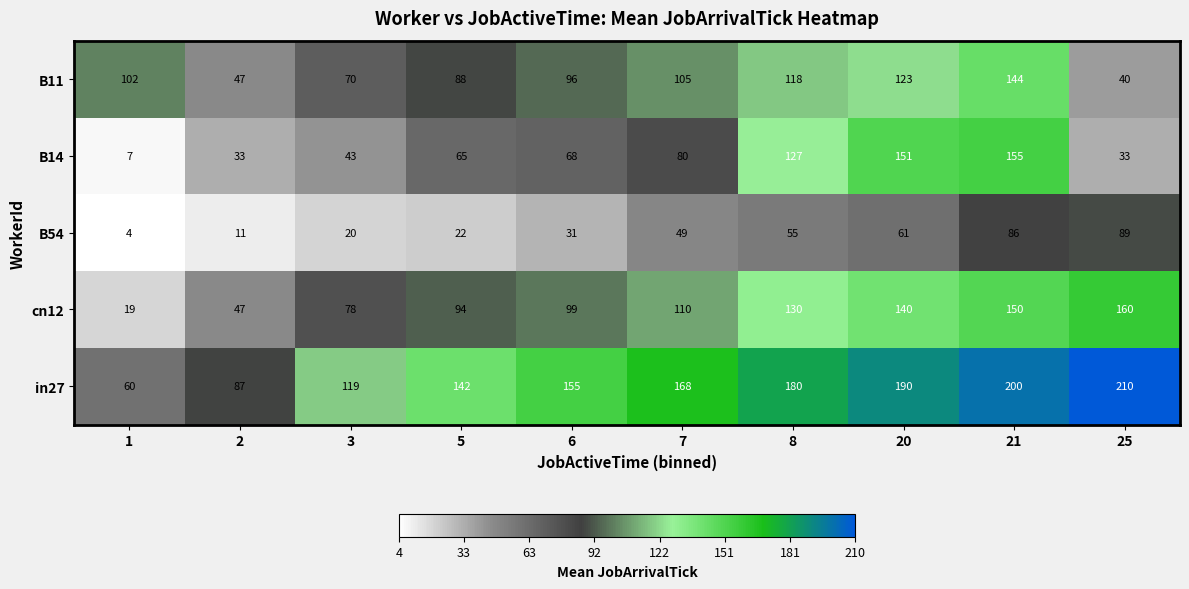

True or false: B54 has a value of 61 at 20.

True